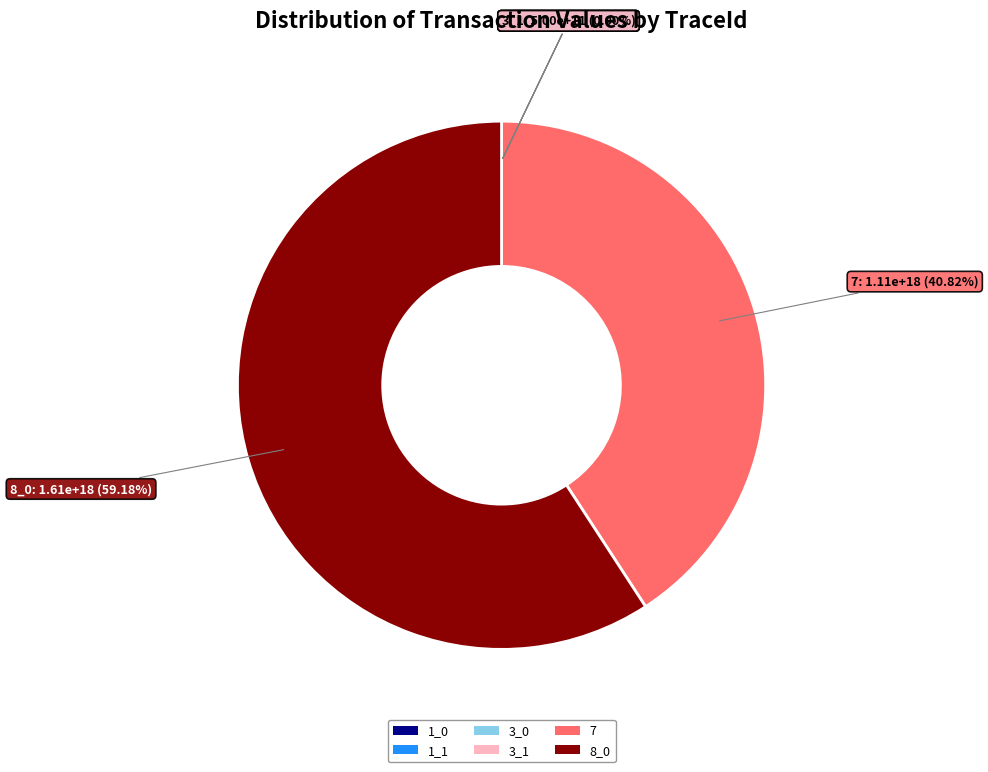

Which category has the biggest portion of the pie?

8_0